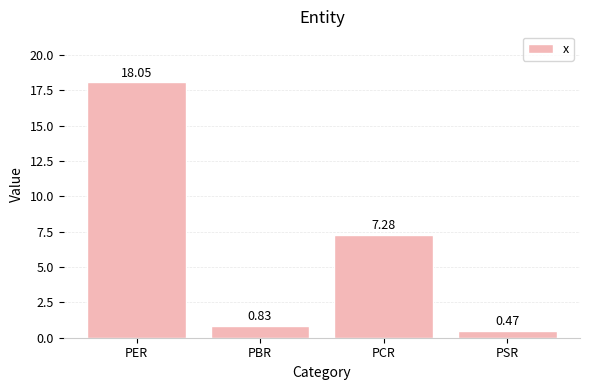

Rank the categories by value from lowest to highest.

PSR, PBR, PCR, PER